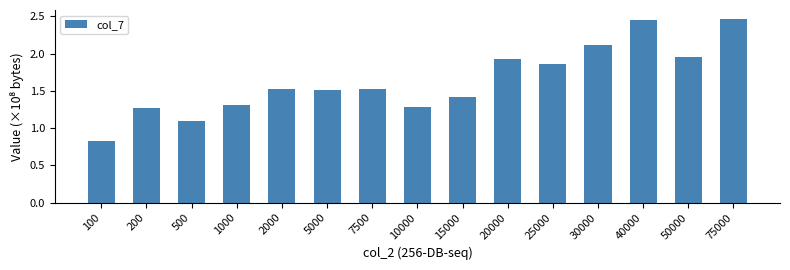

What is the value of the 3rd bar from the left?

1.1